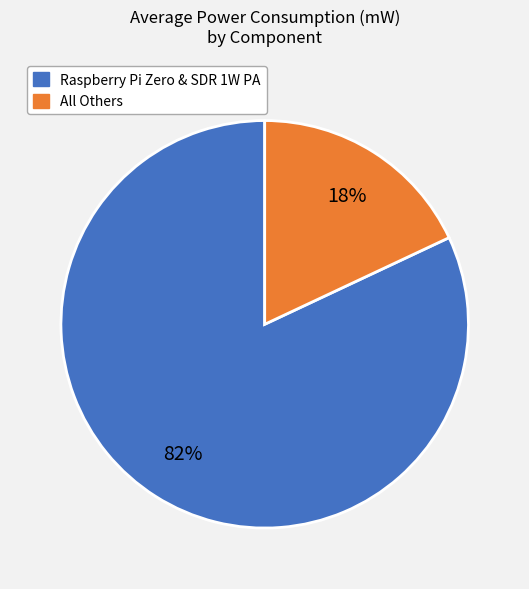

To the nearest percent, what is the average slice percentage?

50%